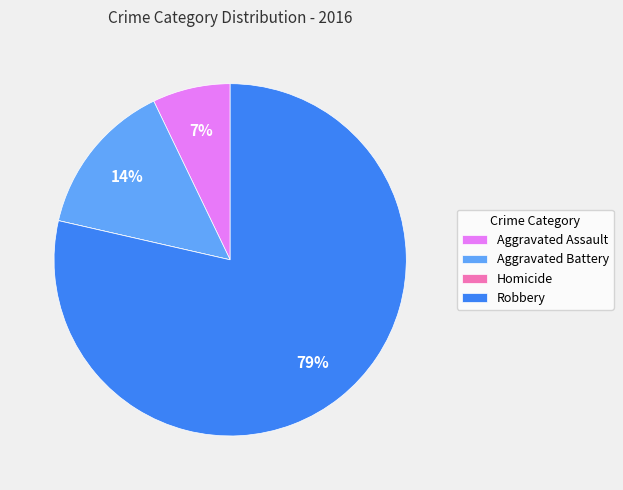

Which slice is the largest?

Robbery